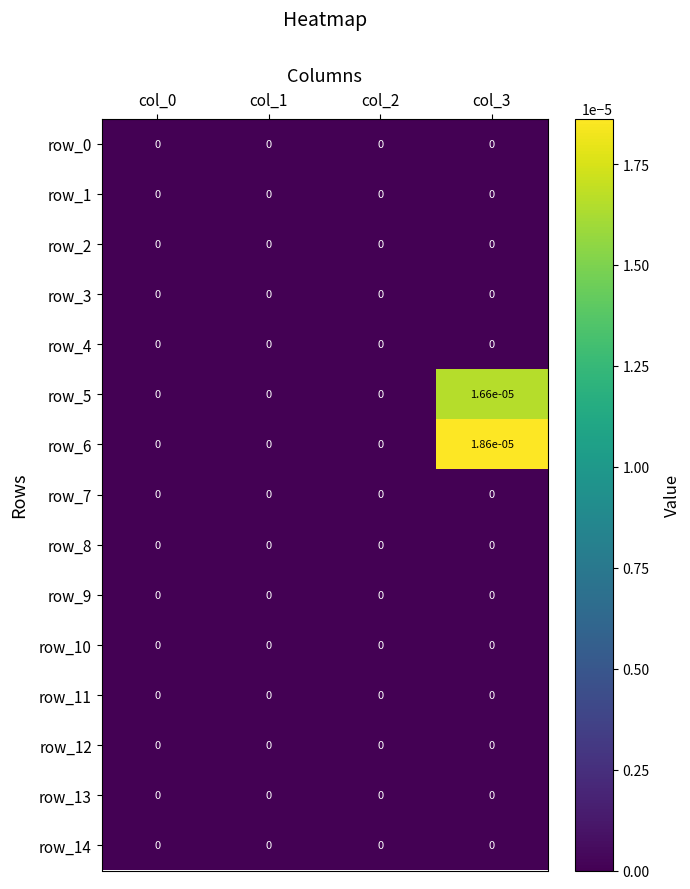

The row_2 series shows 0.0 at col_2. True or false?

True